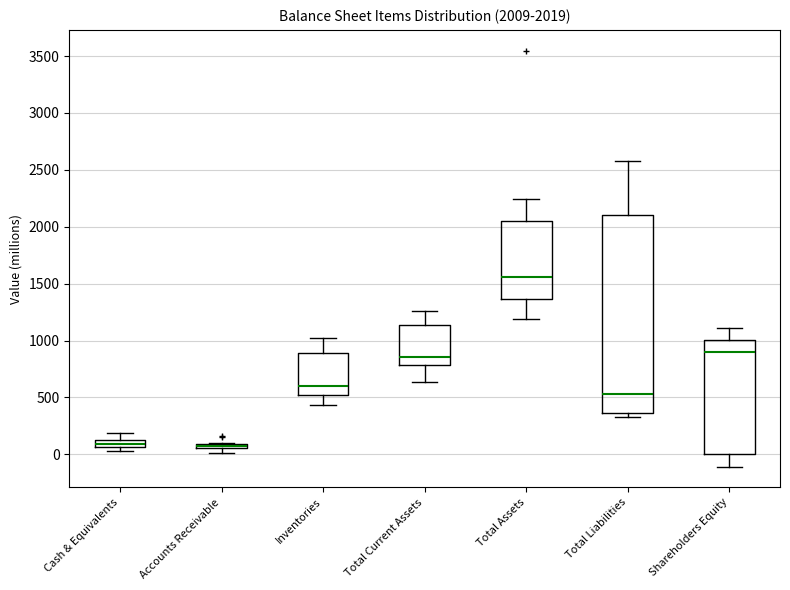

Comparing the boxes themselves (not the whiskers), which one is the tallest?

Total Liabilities